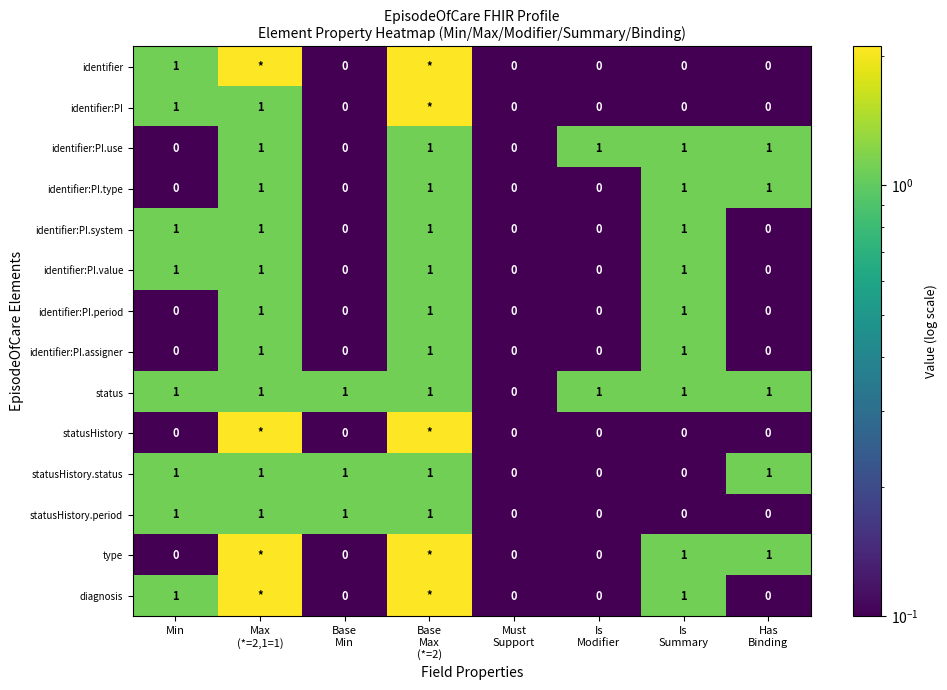

True or false: identifier:PI has a value of 1.0 at Min.

True